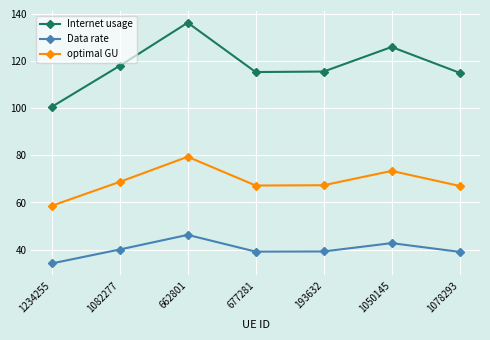

What is the label of the 7th point from the right?

1234255